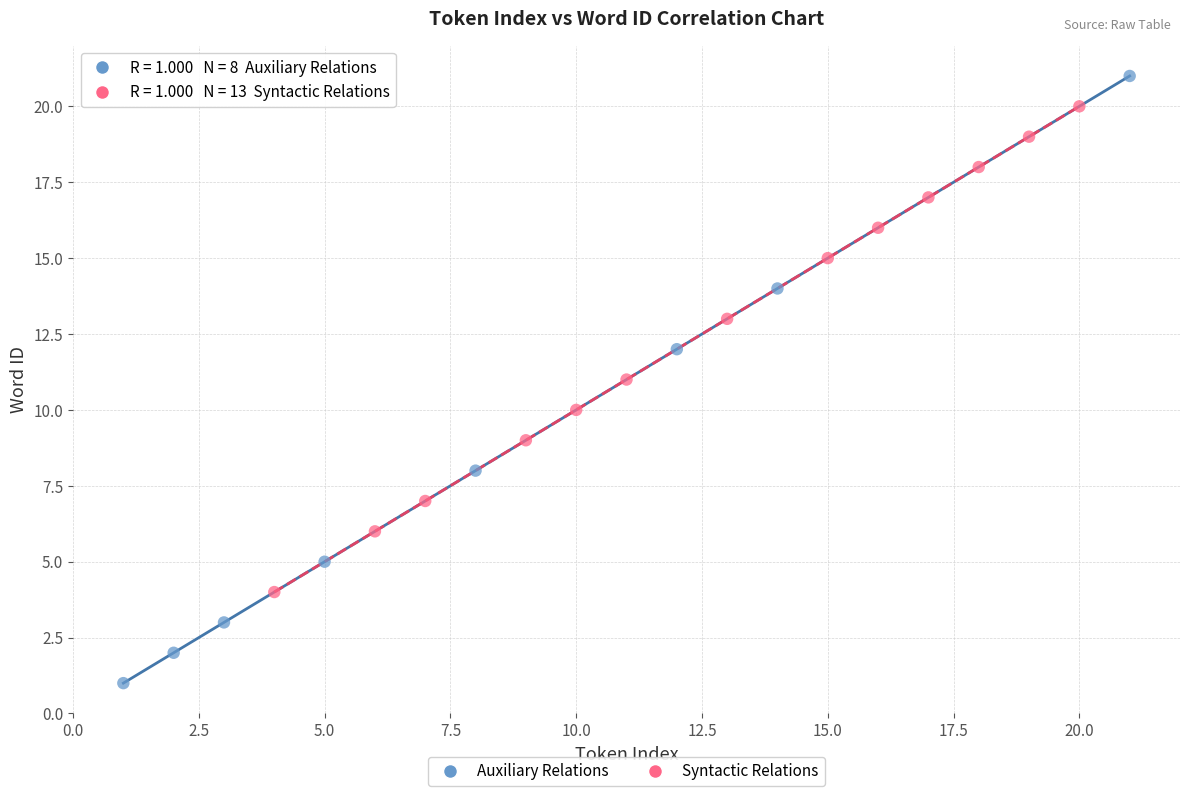

Which series reaches the maximum Y coordinate?

Auxiliary Relations